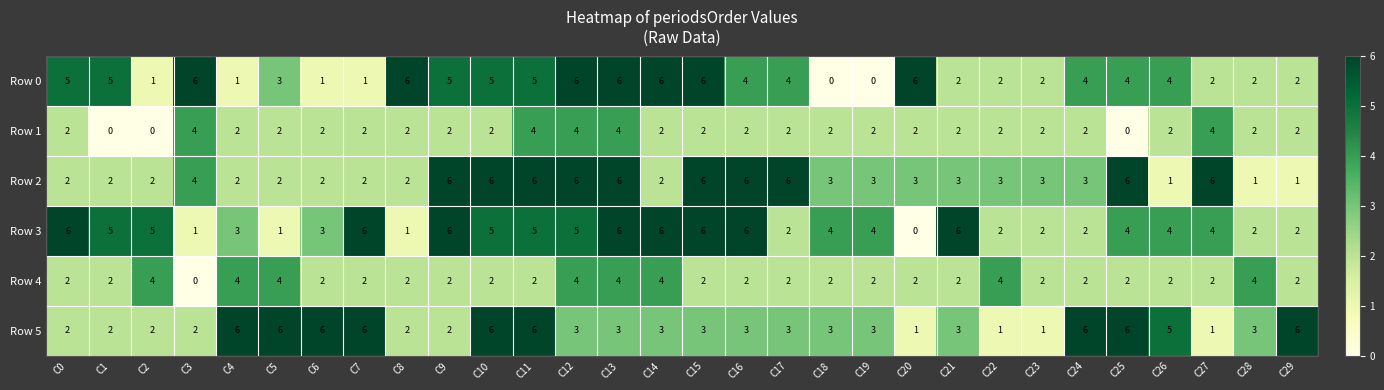

Is it true that Row 3 equals 3 at C16?

False